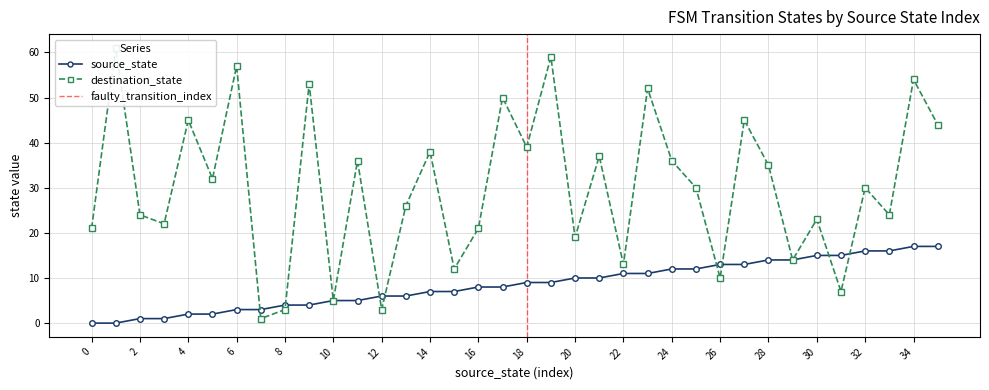

What is the approximate value of destination_state at 13?

26